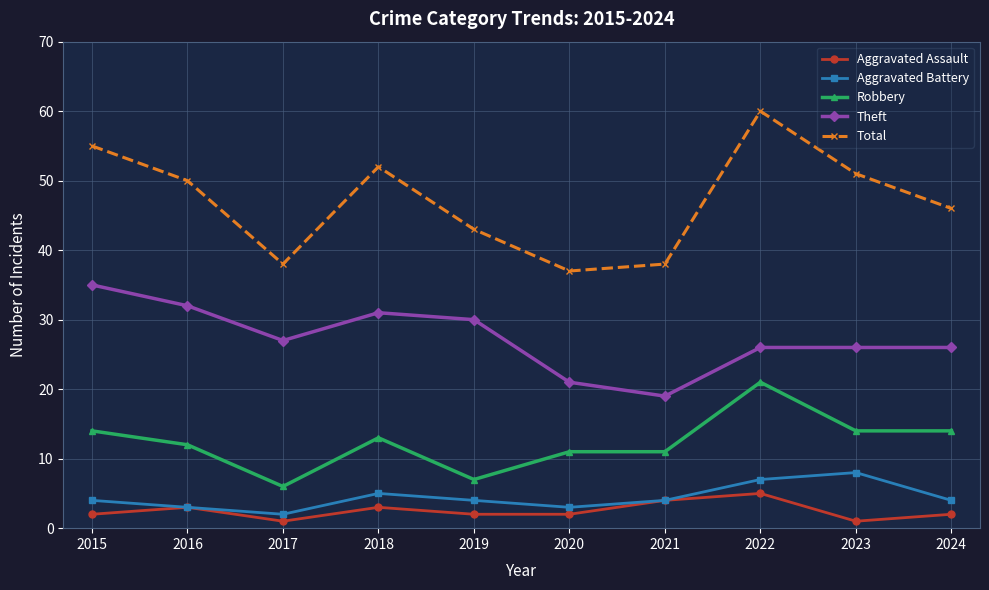

True or false: Aggravated Assault and Robbery intersect in this chart.

False